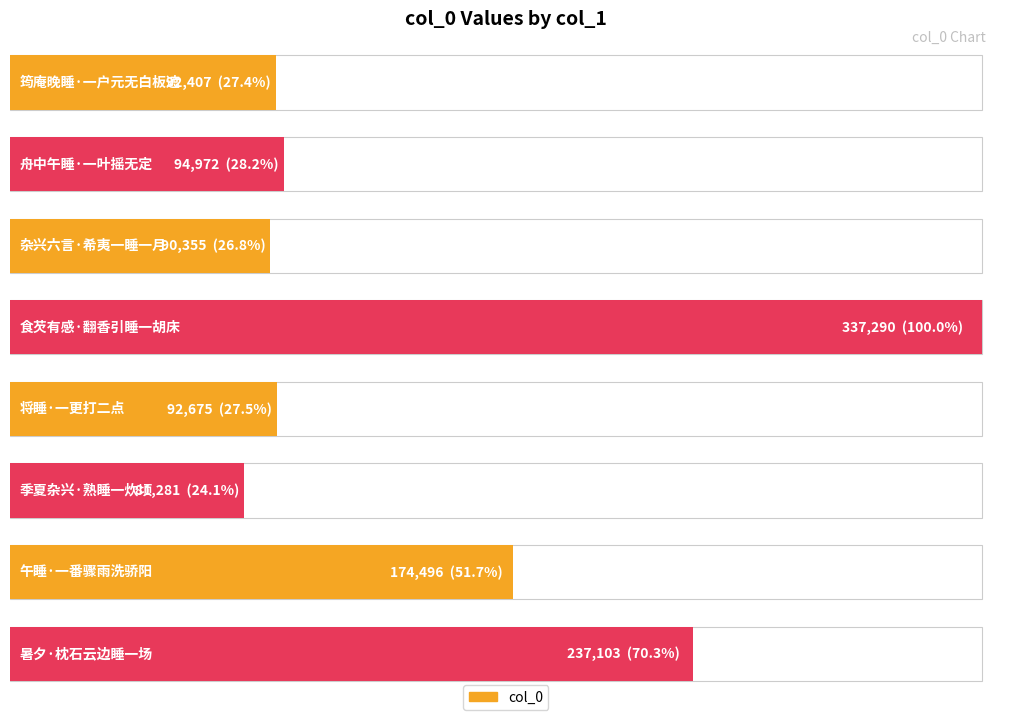

What position from the right is 筠庵晚睡·一户元无白板遮?

8